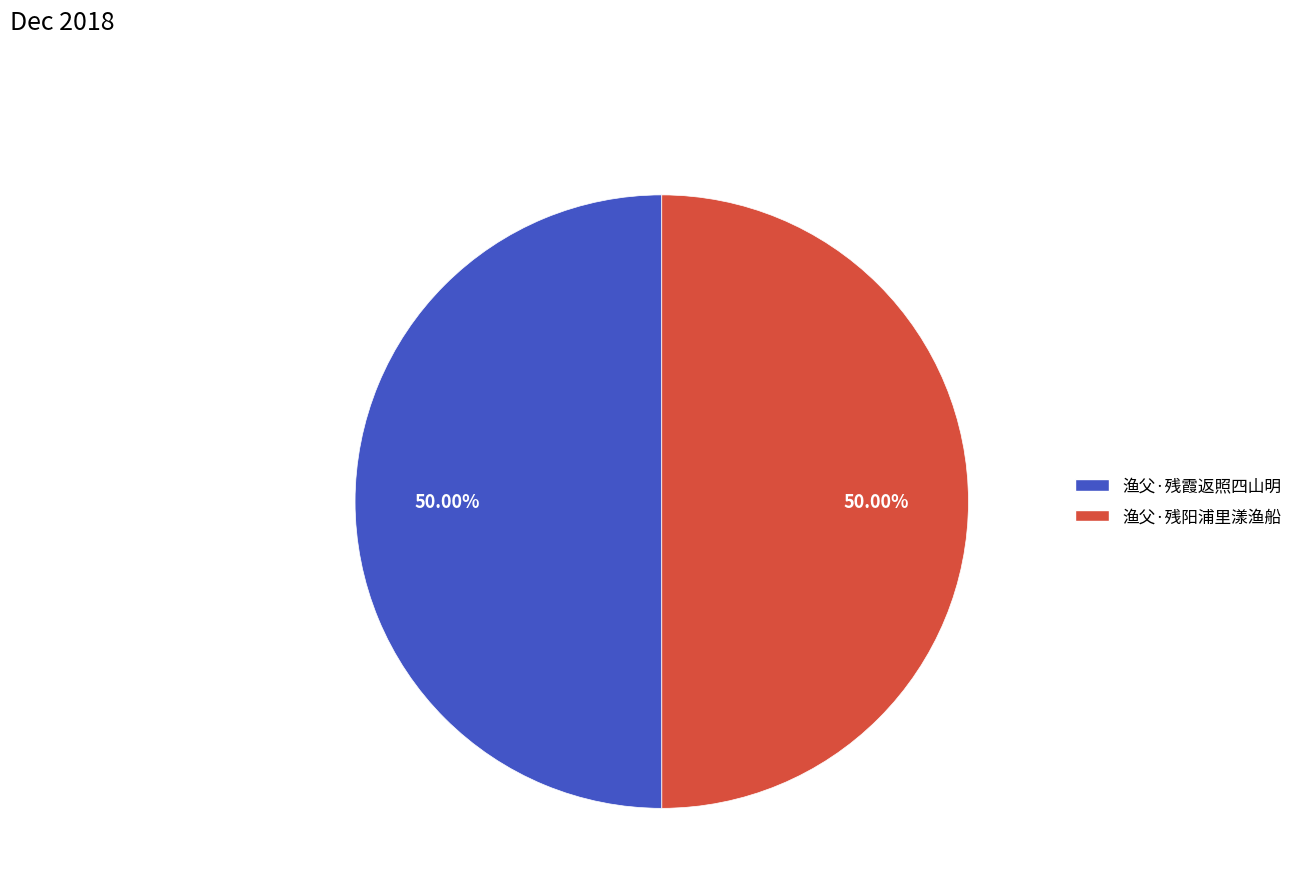

How many slices are in this pie chart?

2